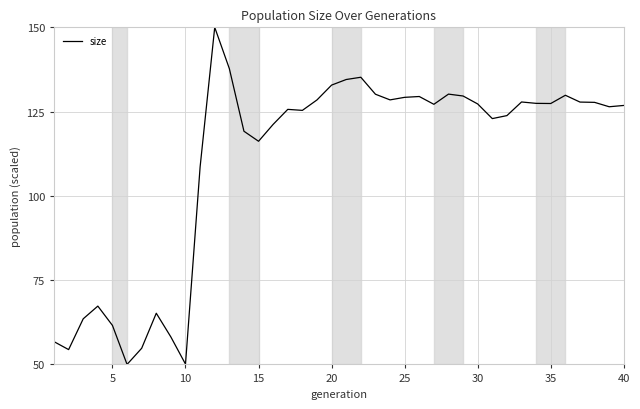

What is the smallest value displayed?

50.0